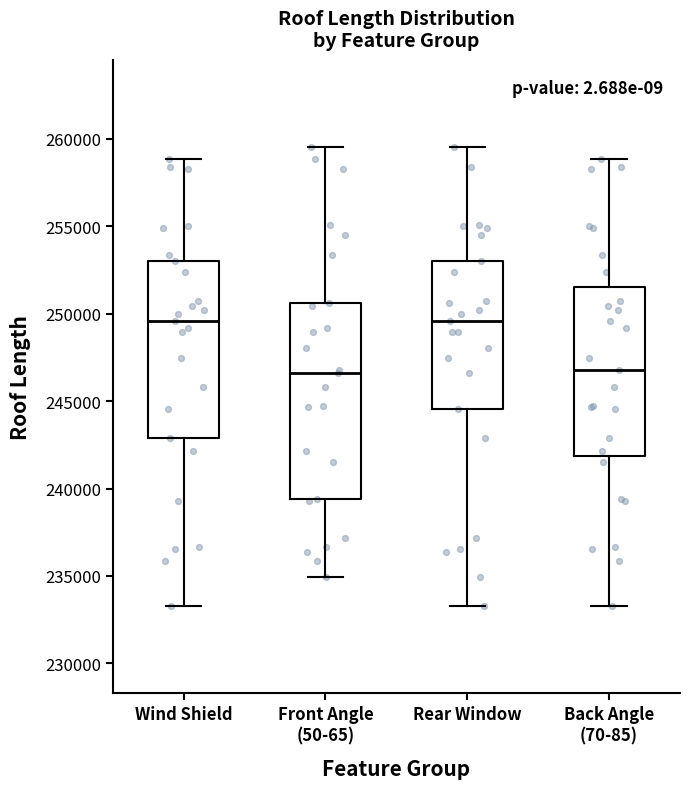

Reading left to right, read every box against the y-axis: the position of its median line, the range the box covers, and the ends of its whiskers. The values are not printed on the chart, so give them approximately, as read against the axis.

Wind Shield: median 249500, box 243000 to 253000, whiskers 233500 to 259000
Front Angle (50-65): median 246500, box 239500 to 250500, whiskers 235000 to 259500
Rear Window: median 249500, box 244500 to 253000, whiskers 233500 to 259500
Back Angle (70-85): median 247000, box 242000 to 251500, whiskers 233500 to 259000